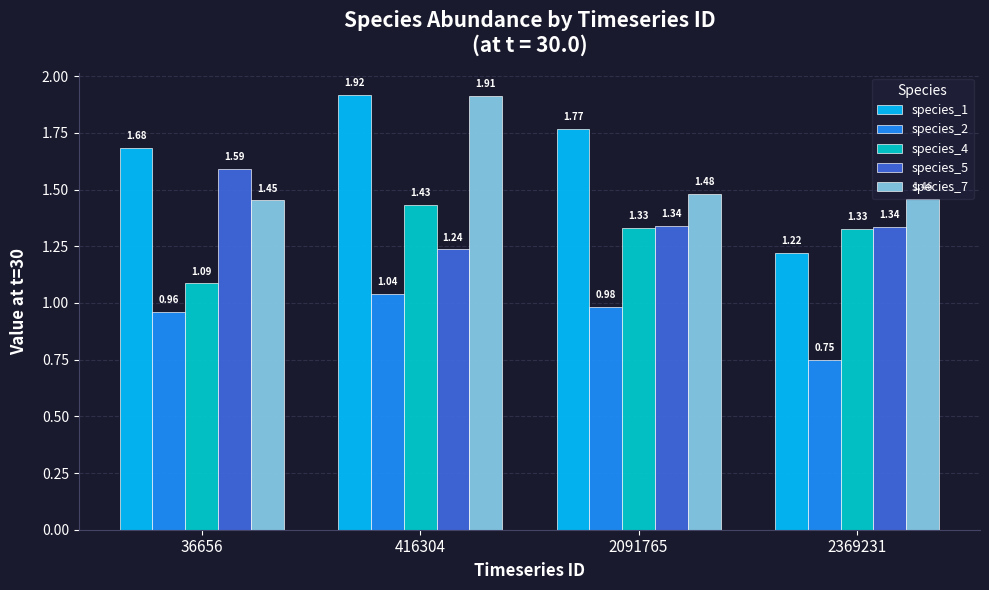

Which series has the largest range (max minus min)?

species_1